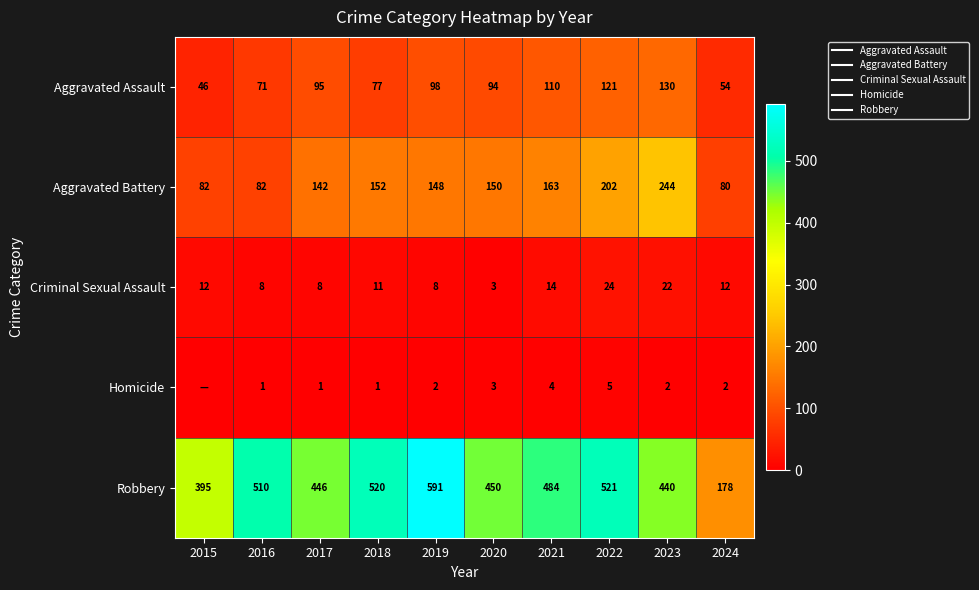

At which category is the sum across all series the highest?

2022